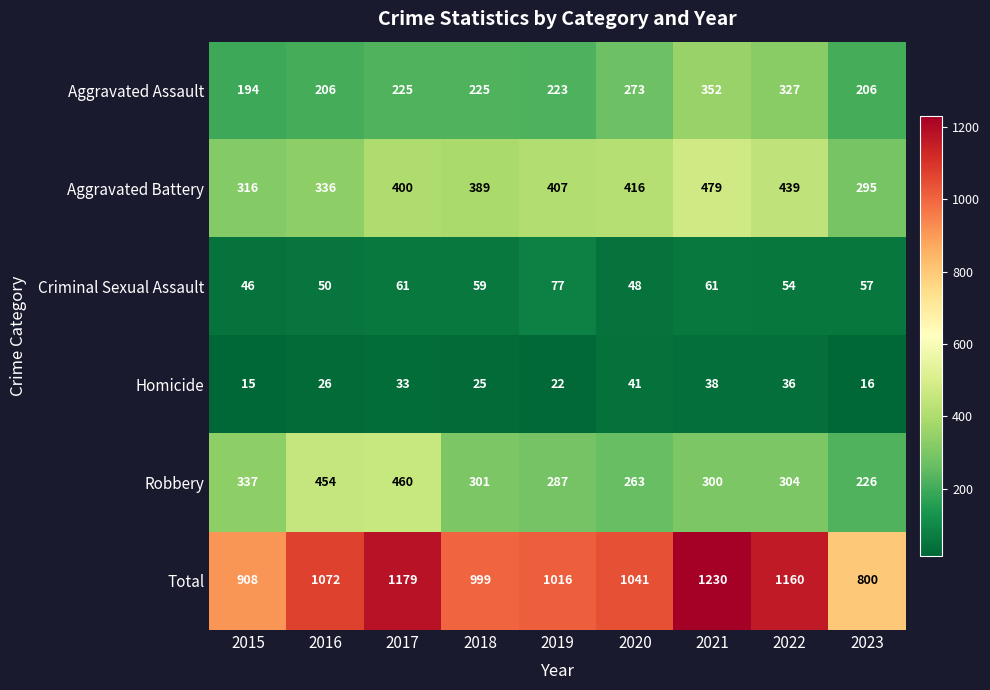

List the series in order of their peak value, lowest first.

Homicide, Criminal Sexual Assault, Aggravated Assault, Robbery, Aggravated Battery, Total